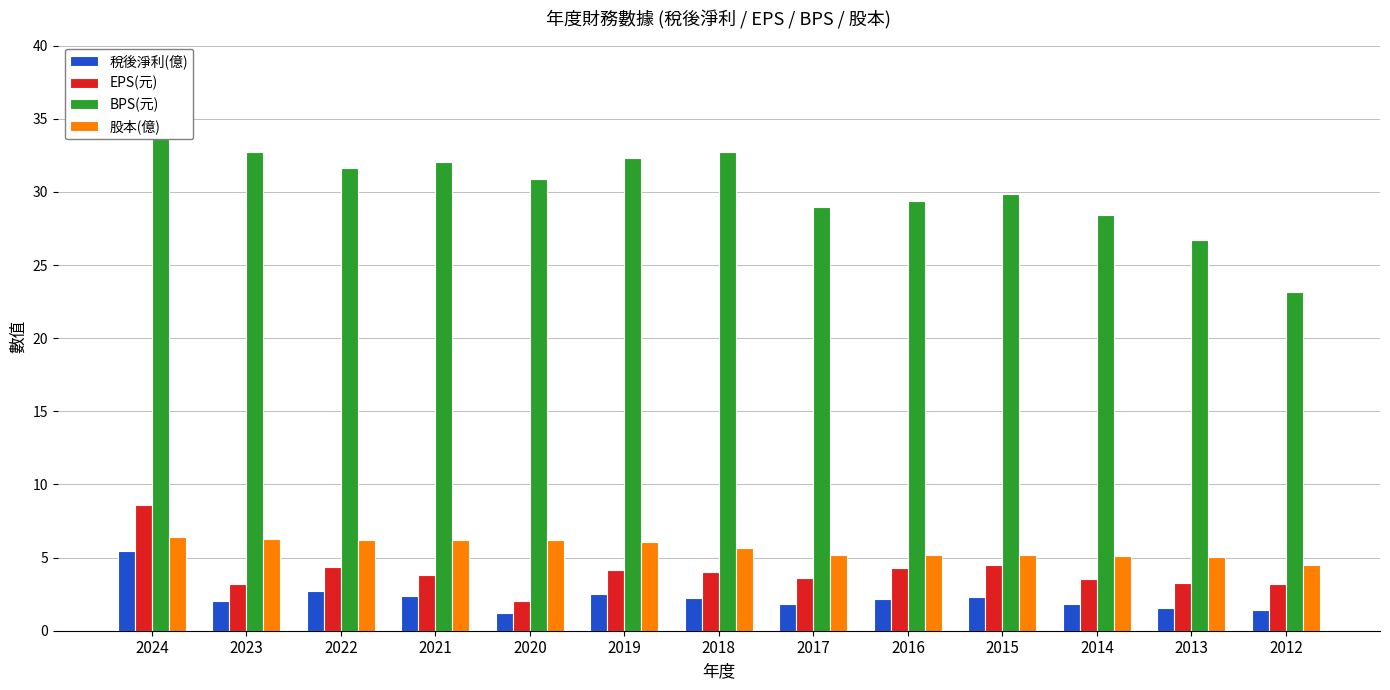

What is the highest value of the 股本(億) series?

6.4